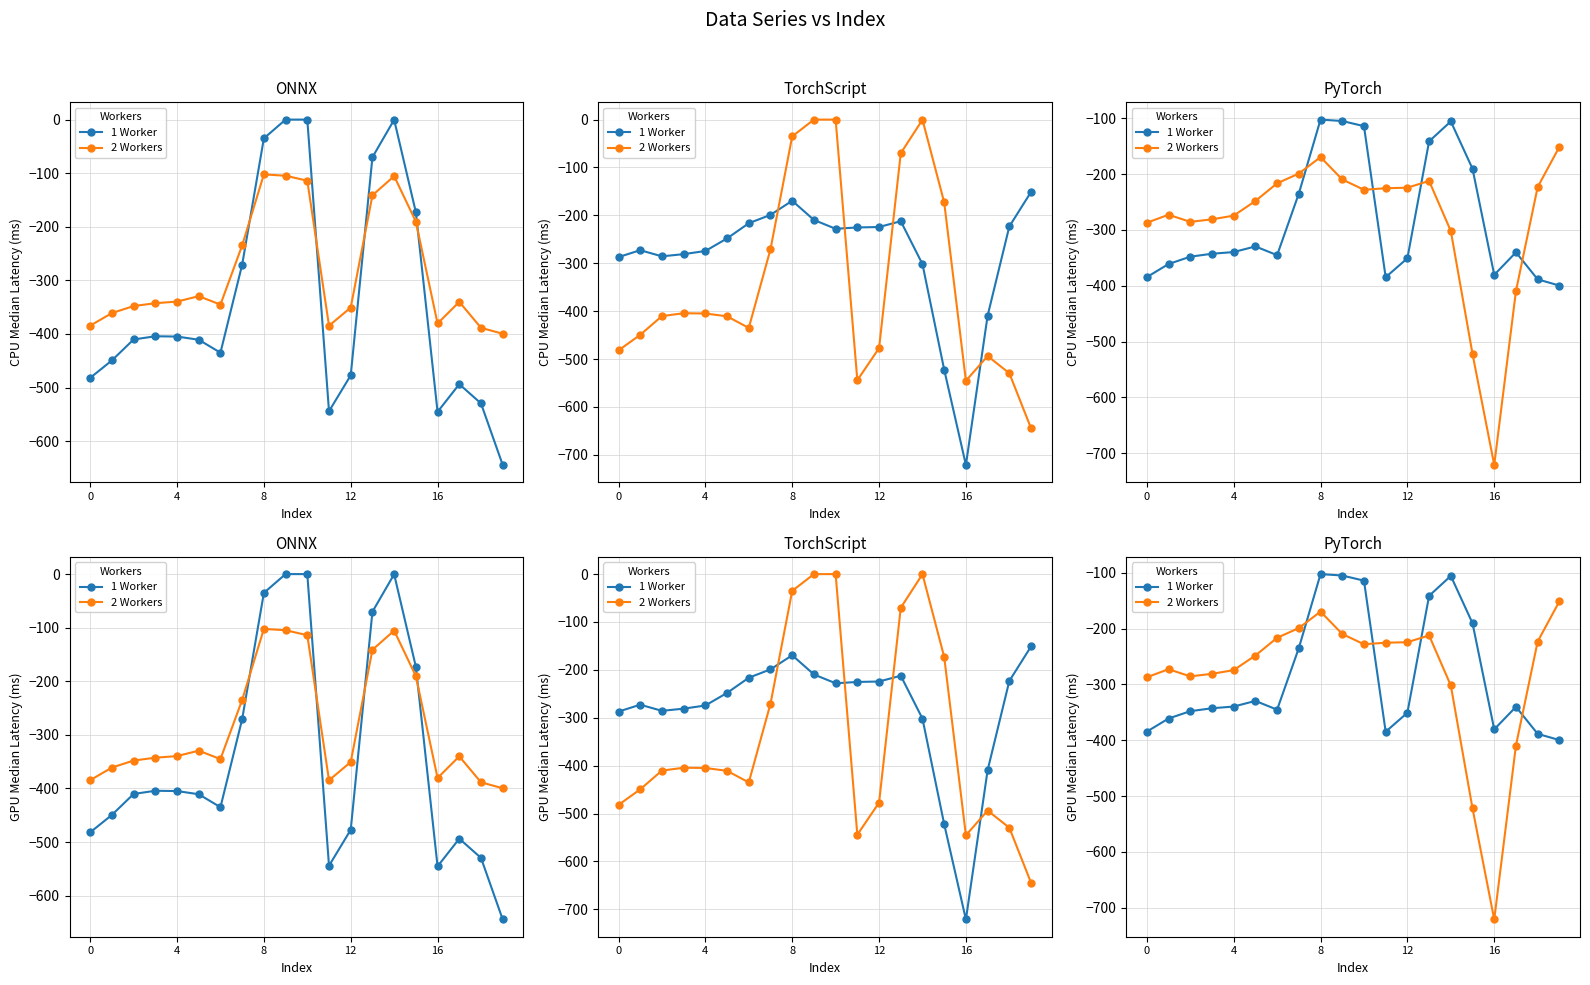

What is the minimum value for 2 Workers?

-721.2